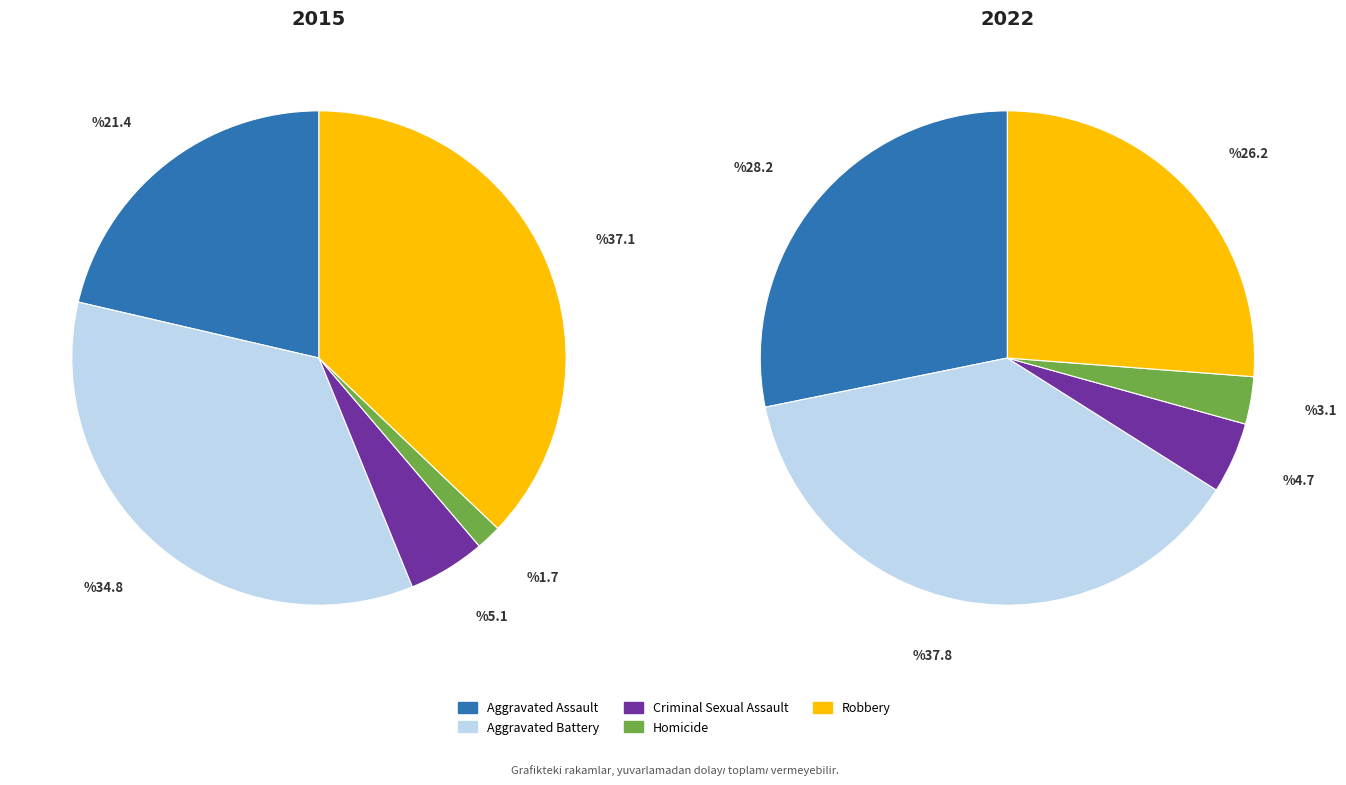

Is there a majority slice in this chart?

No